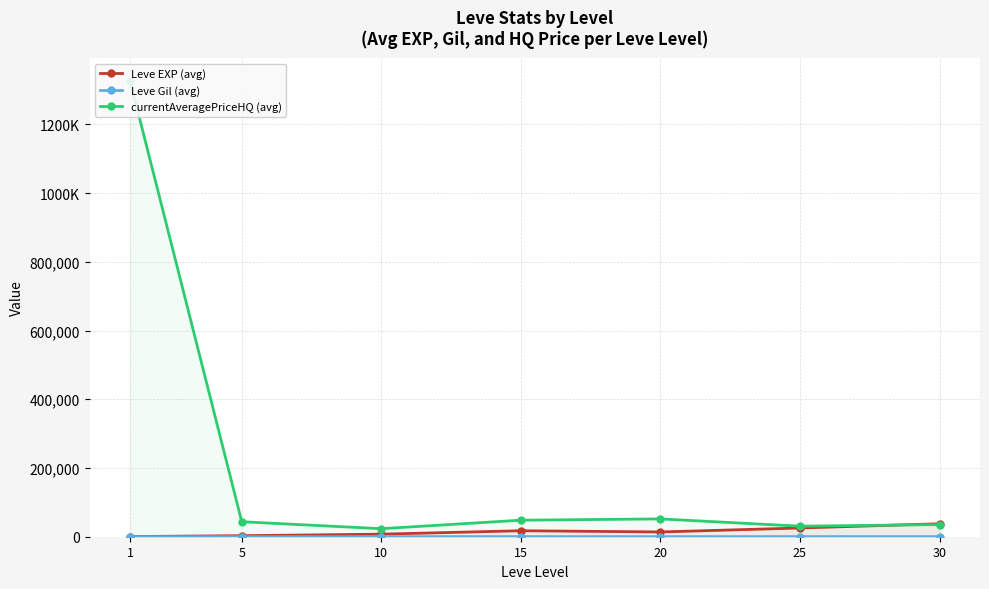

How many interior local peaks does the currentAveragePriceHQ (avg) series have?

1